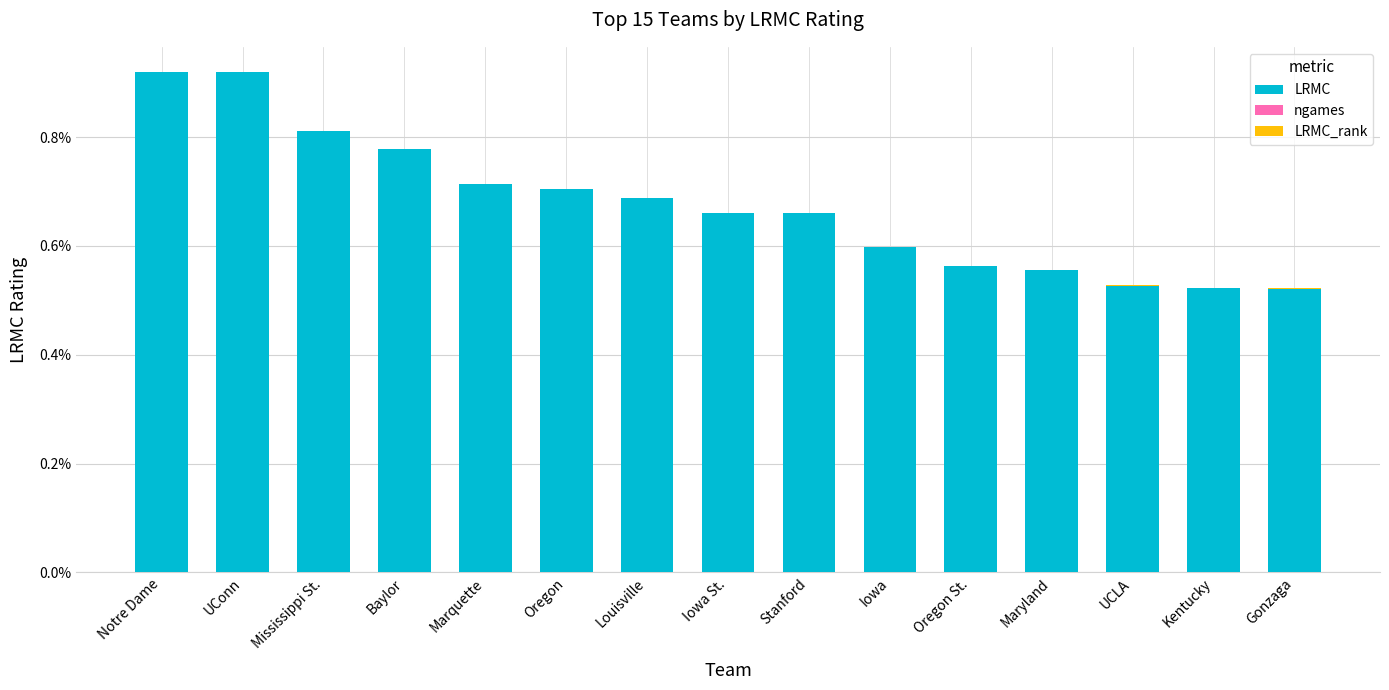

Are the bars horizontal?

No